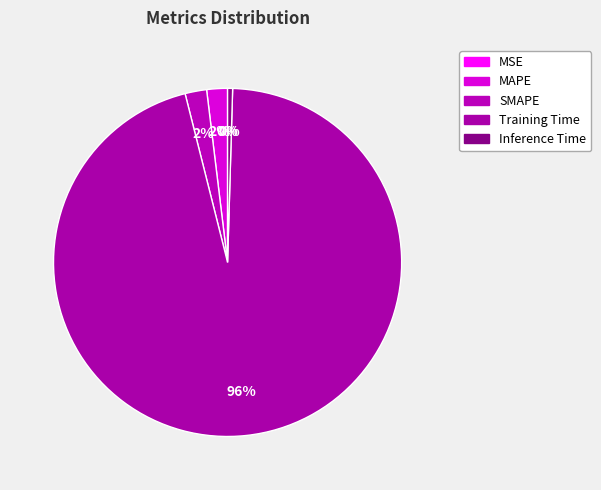

Rank the categories by value from highest to lowest.

Training Time, SMAPE, MAPE, Inference Time, MSE